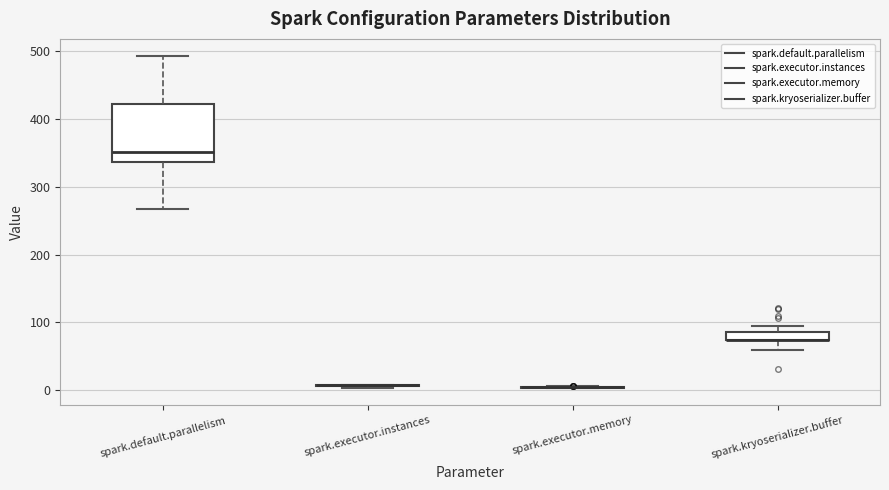

Comparing the boxes themselves (not the whiskers), which one is the tallest?

spark.default.parallelism